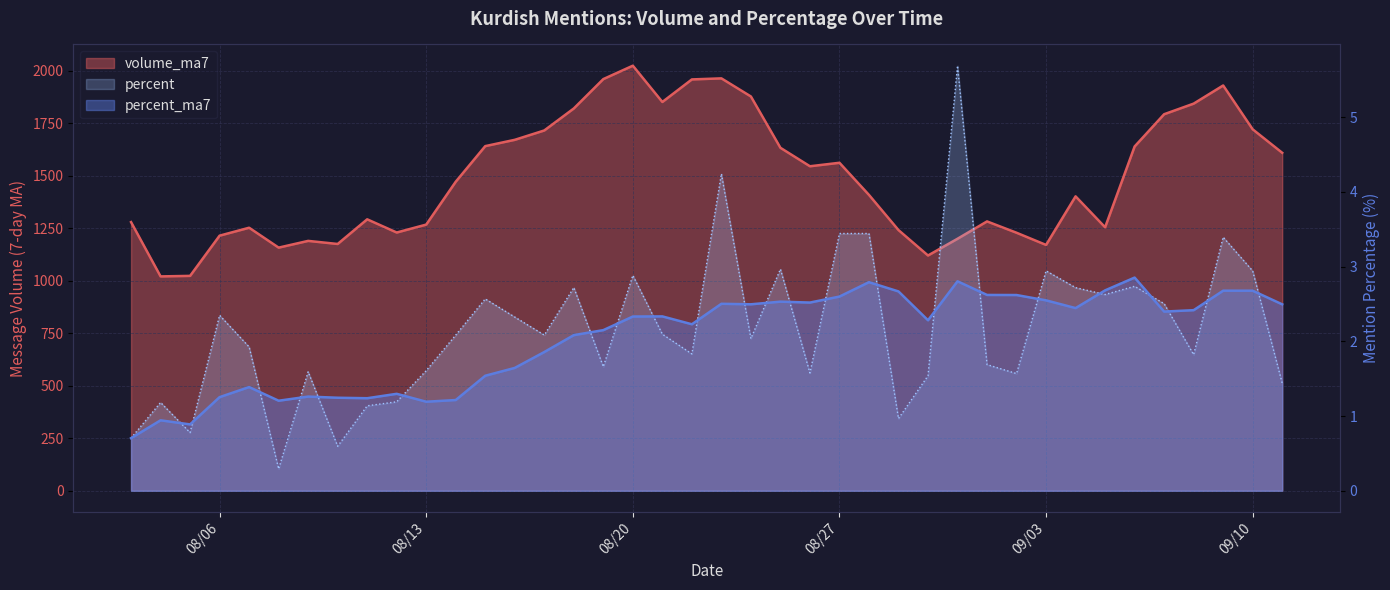

Where is percent_ma7 nearest to the value 1?

8/4/2024